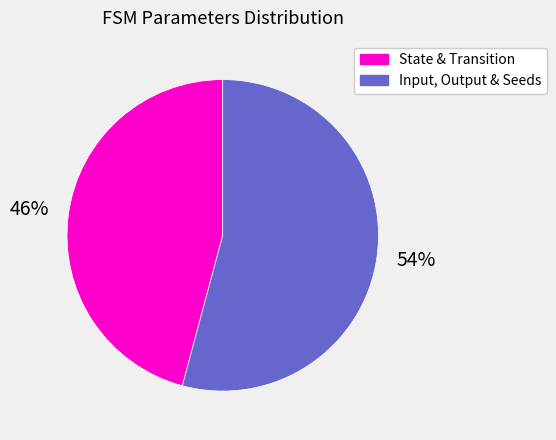

How many slices are in this pie chart?

2